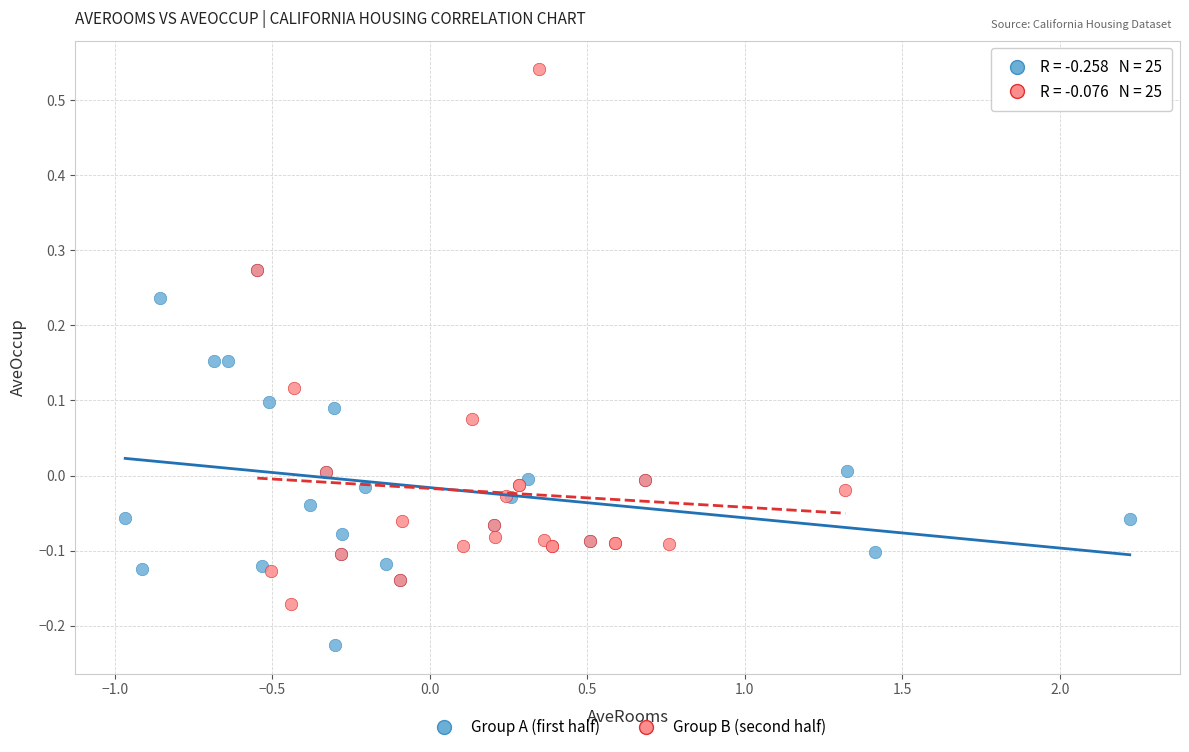

Which series reaches the maximum Y coordinate?

Group B (second half)